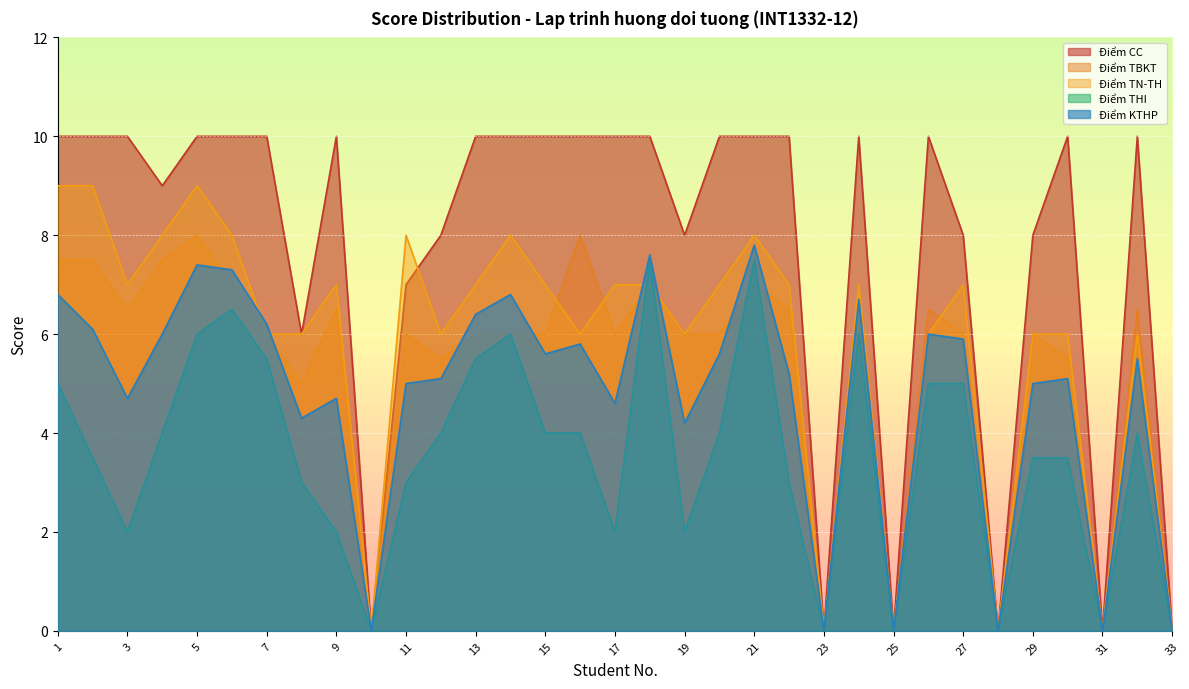

How many data points in Điểm KTHP are above 5?

20